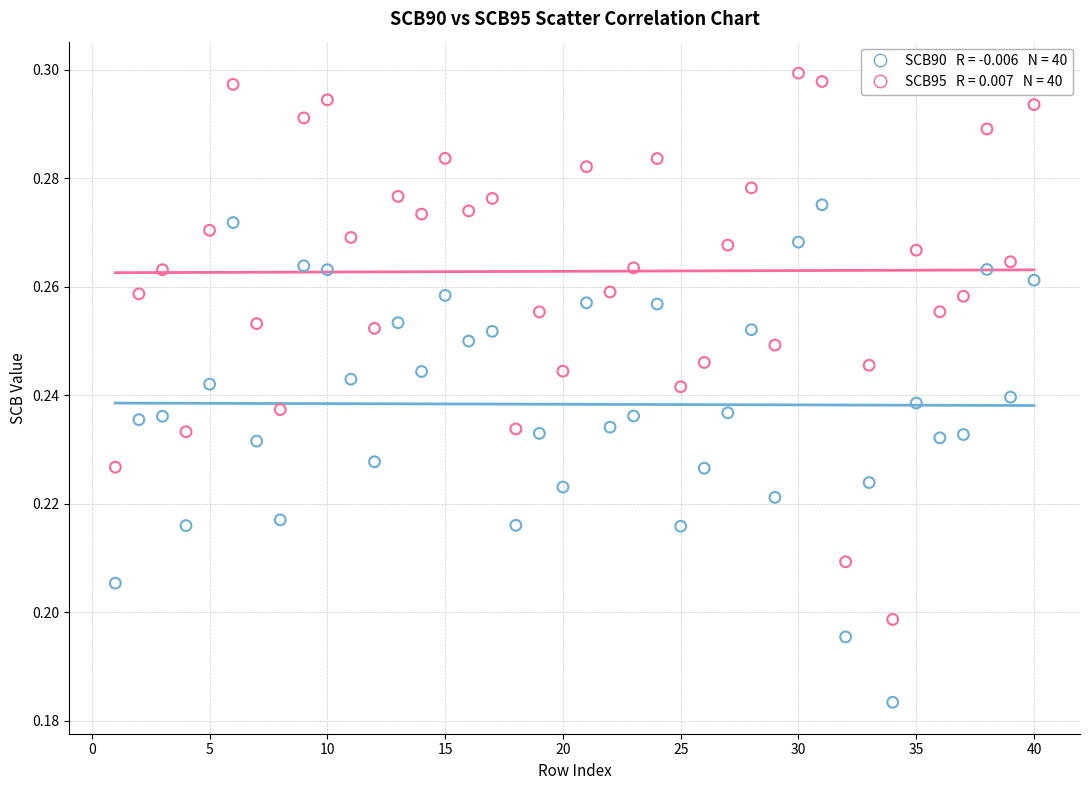

Across all data points, what is the range of X values (max minus min)?

39.0